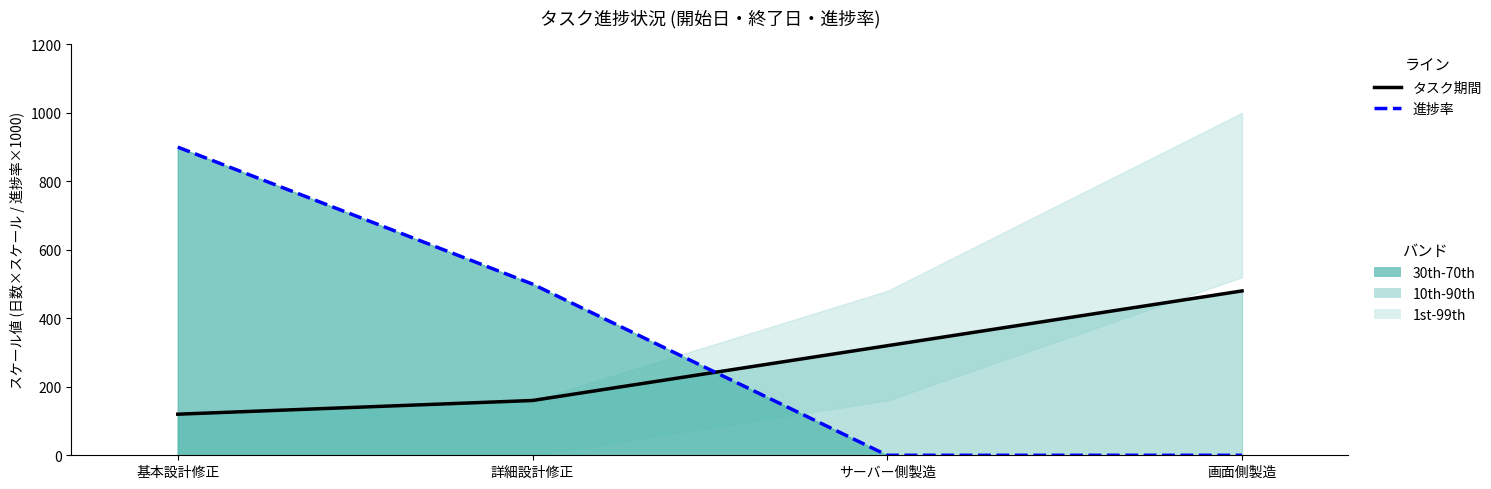

Rank the categories by タスク期間 (日数) value from highest to lowest.

画面側製造, サーバー側製造, 詳細設計修正, 基本設計修正